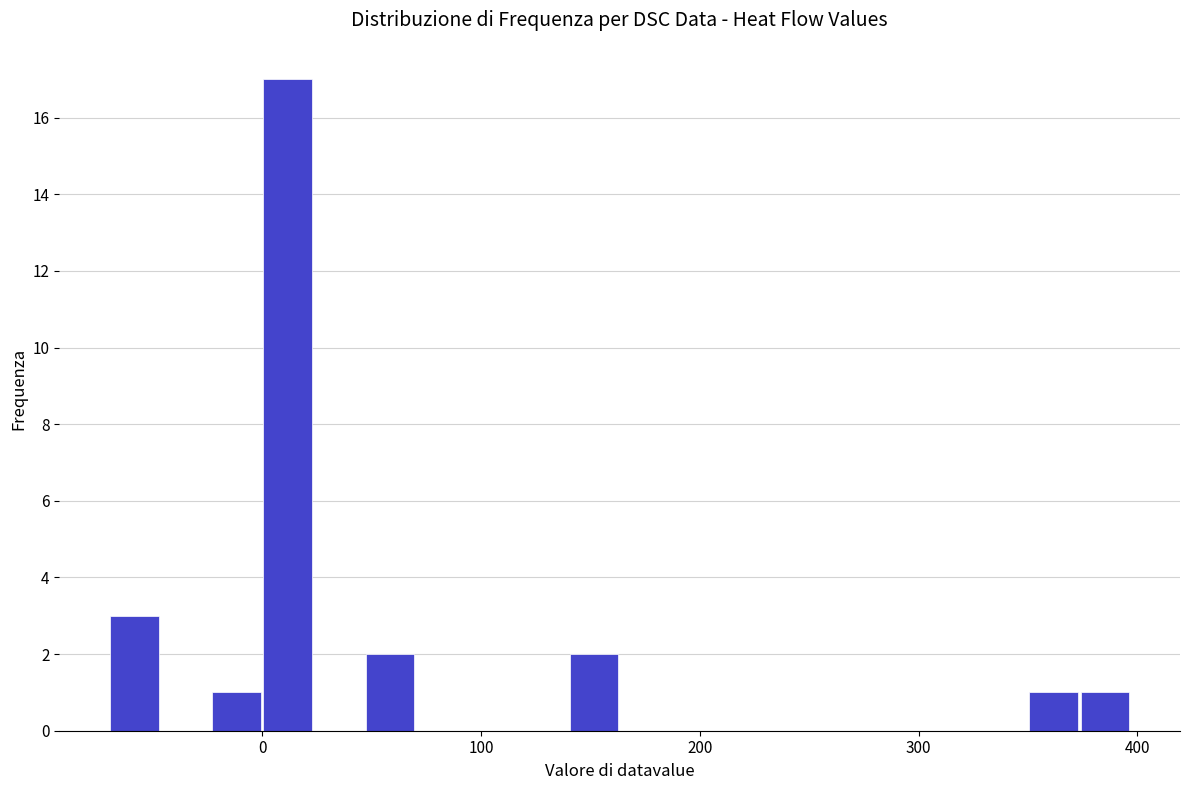

Read against the x-axis, roughly where is the centre of the tallest bar?

10